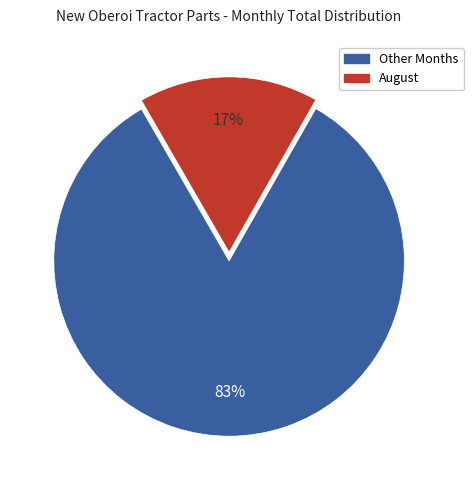

Is there any slice that represents more than half of the pie?

Yes